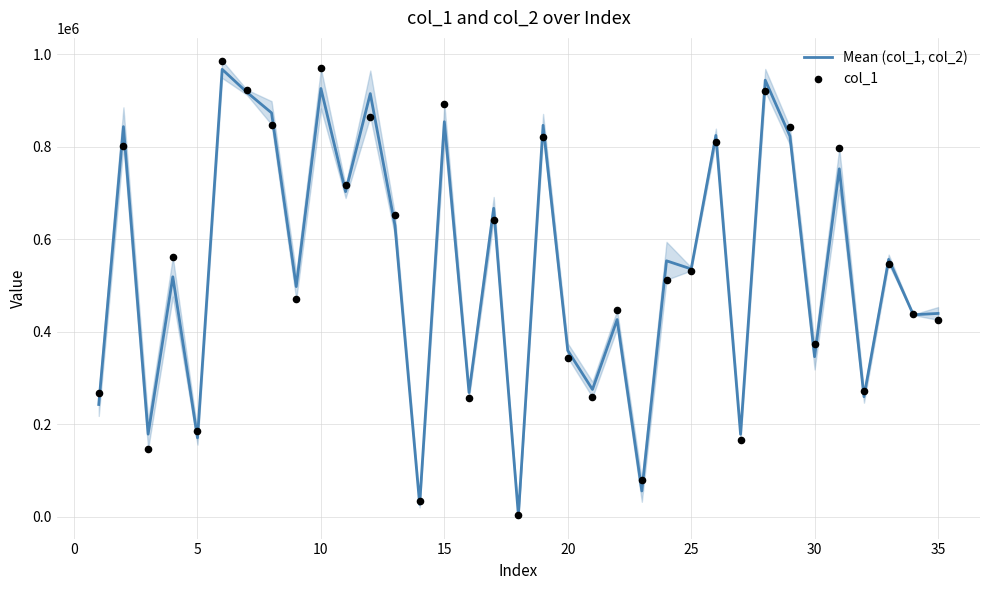

Which series contains the lowest Y value?

Mean (col_1, col_2)